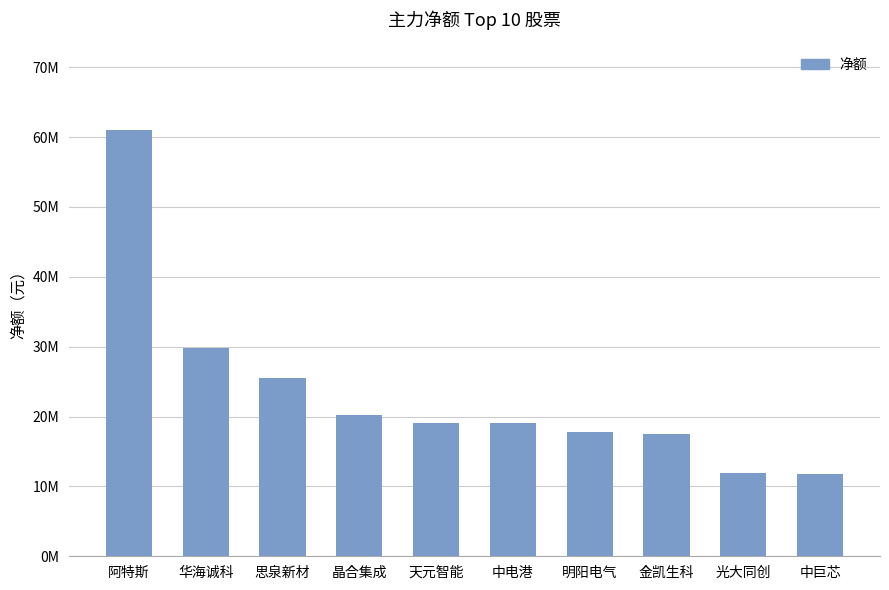

Does the chart contain stacked bars?

No